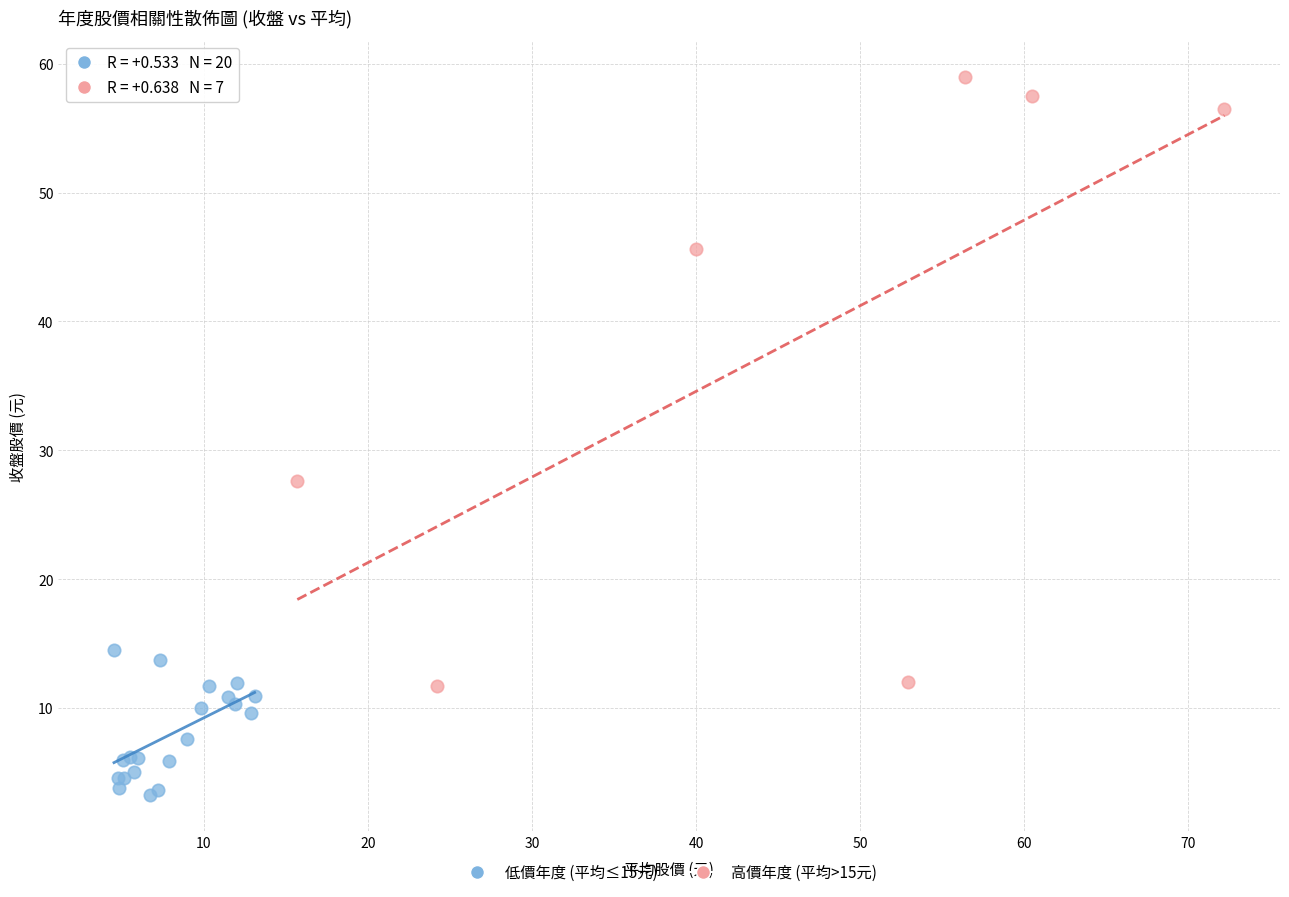

Which series reaches the minimum Y coordinate?

低價年度 (平均≤15元)